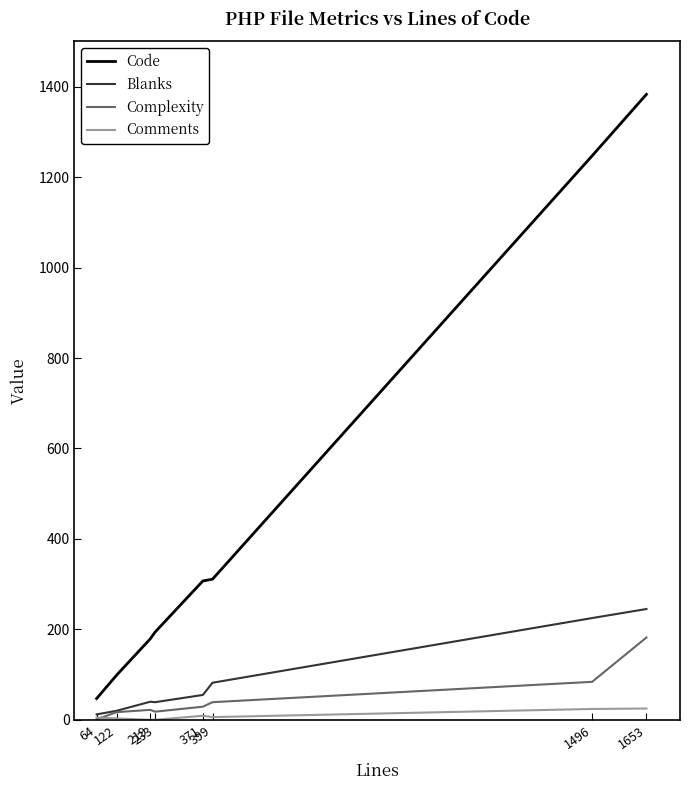

Between 122 and 371, which series saw the biggest shift?

Code